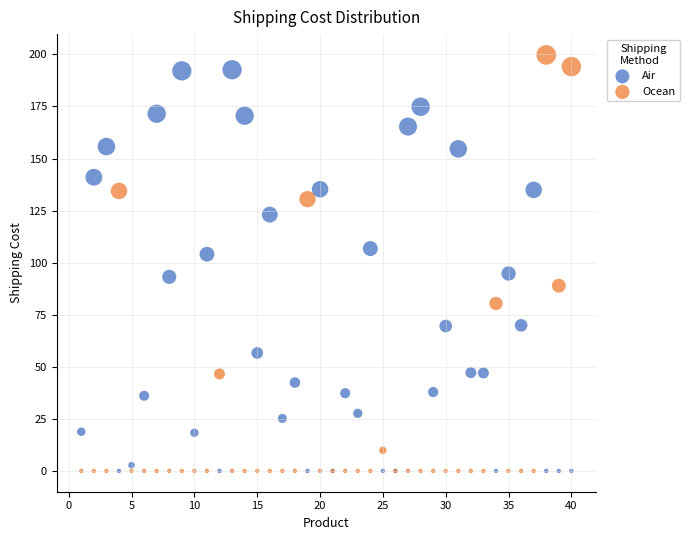

Which series contains the highest Y value?

Ocean